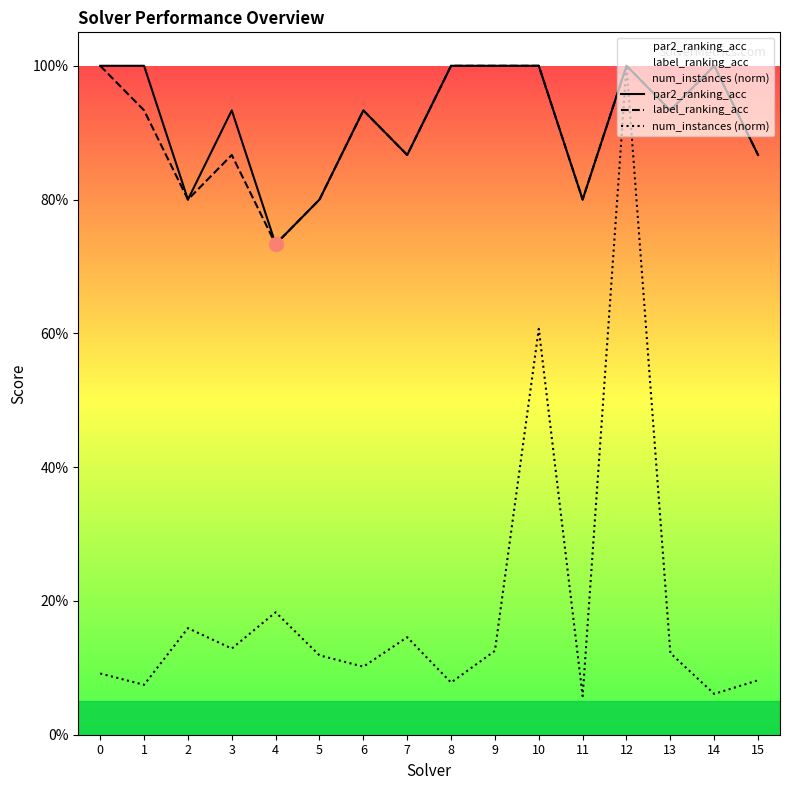

At which label does par2_ranking_acc reach its minimum?

4